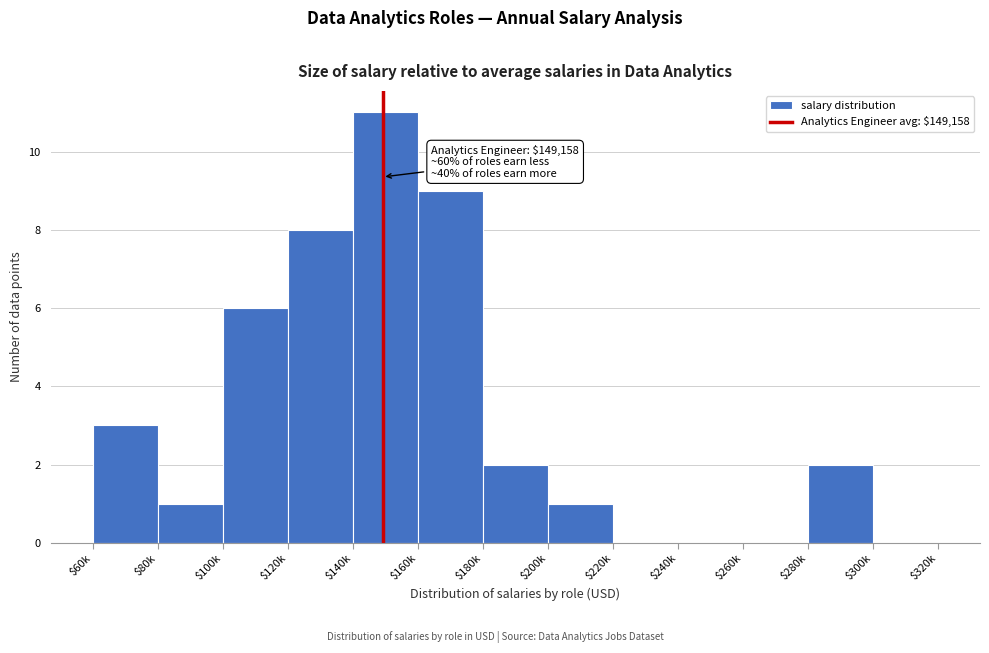

Where is the data nearest to the value 5?

$100k